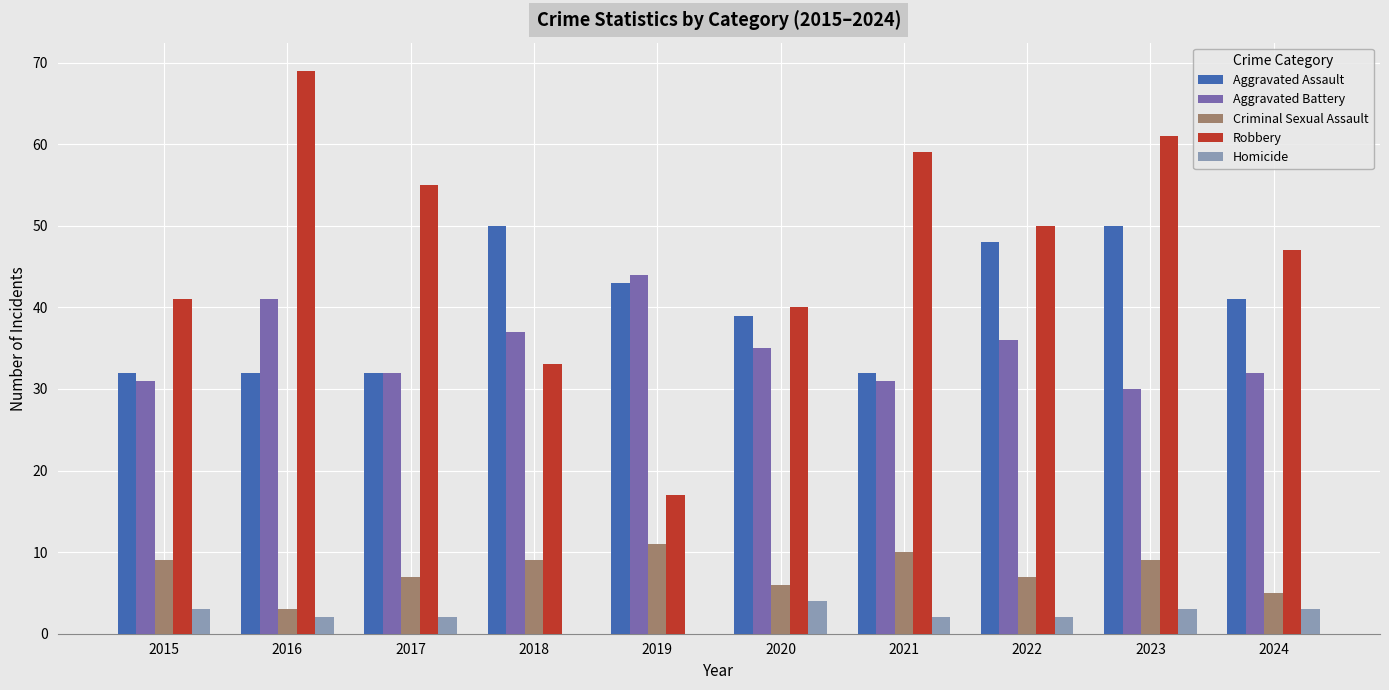

What is the total value across all series at 2022?

143